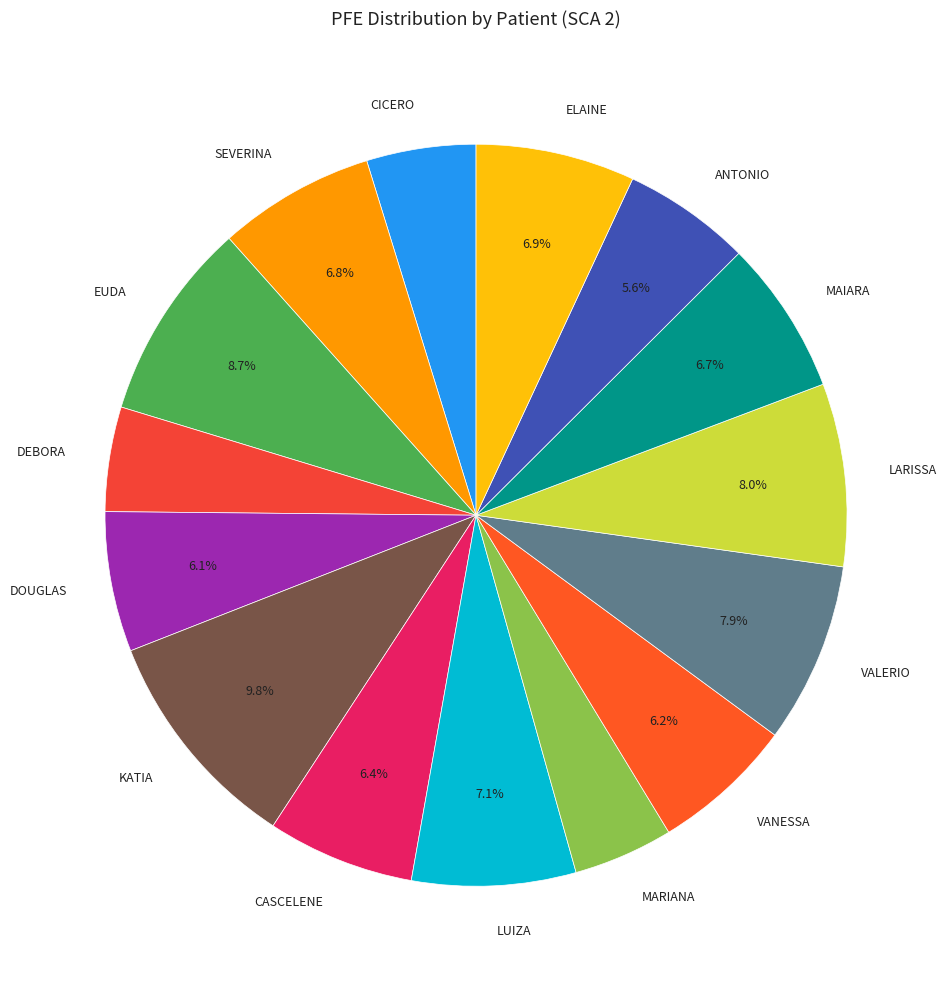

Does VALERIO represent more than half of the total?

No